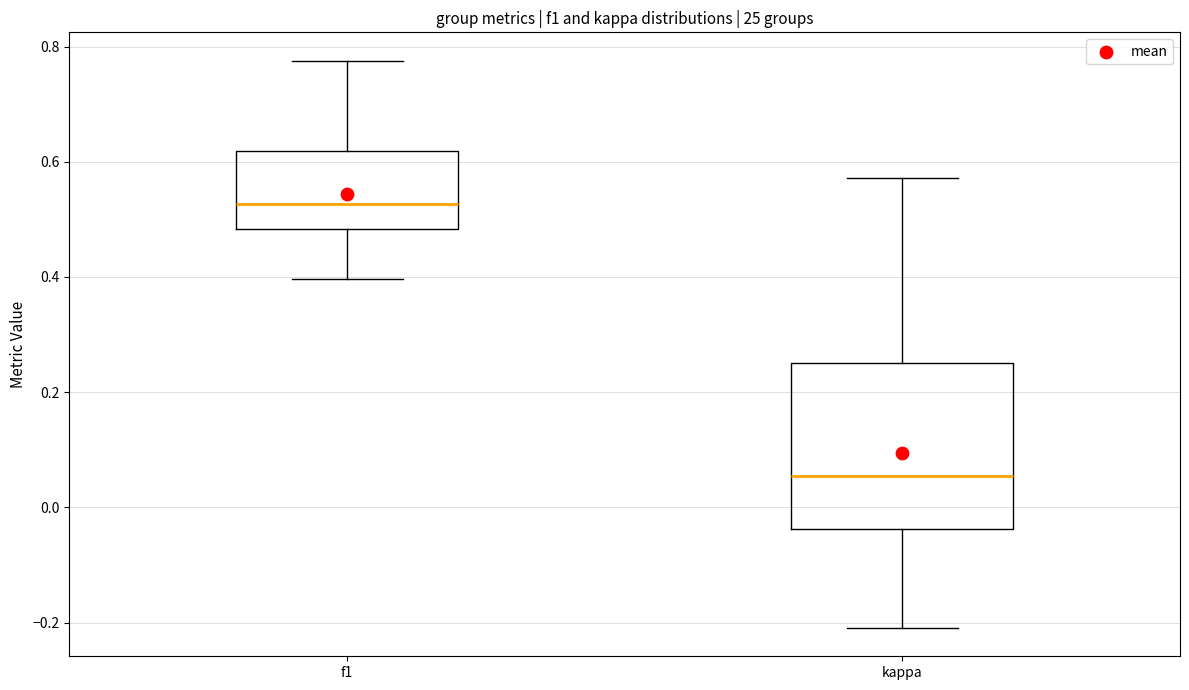

Reading left to right, transcribe this box plot: for each box, give where its median line is, the range the box spans, and where its two whiskers end, as read against the y-axis. The values are not printed on the chart, so give them approximately, as read against the axis.

f1: median 0.52, box 0.48 to 0.62, whiskers 0.40 to 0.78
kappa: median 0.06, box -0.04 to 0.26, whiskers -0.20 to 0.58